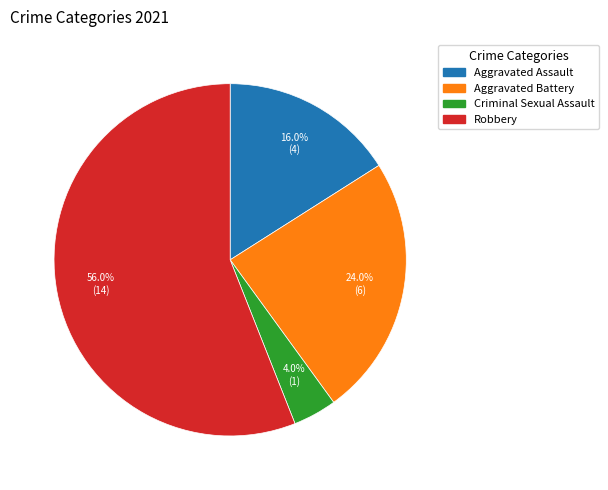

To the nearest percent, what portion does Aggravated Battery represent?

24%